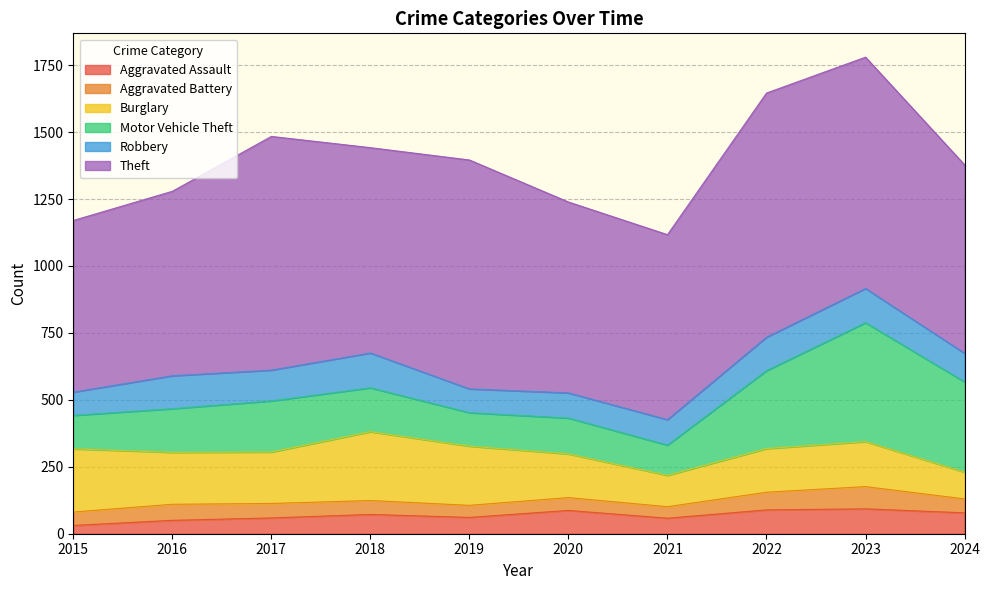

Which series has the widest spread of values?

Motor Vehicle Theft